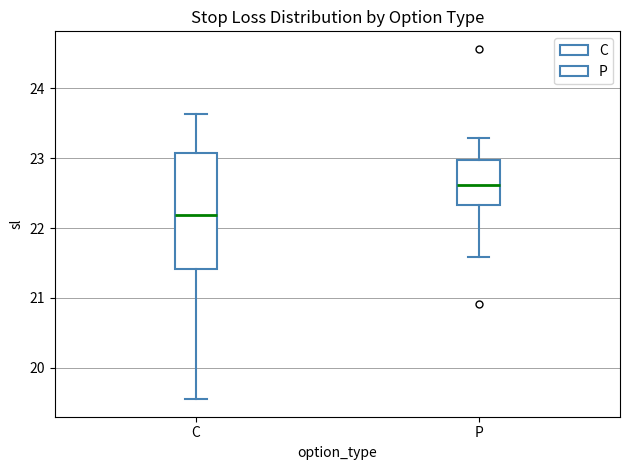

Reading left to right, read every box against the y-axis: the position of its median line, the range the box covers, and the ends of its whiskers. The values are not printed on the chart, so give them approximately, as read against the axis.

C: median 22.2, box 21.4 to 23.1, whiskers 19.6 to 23.6
P: median 22.6, box 22.3 to 23.0, whiskers 21.6 to 23.3